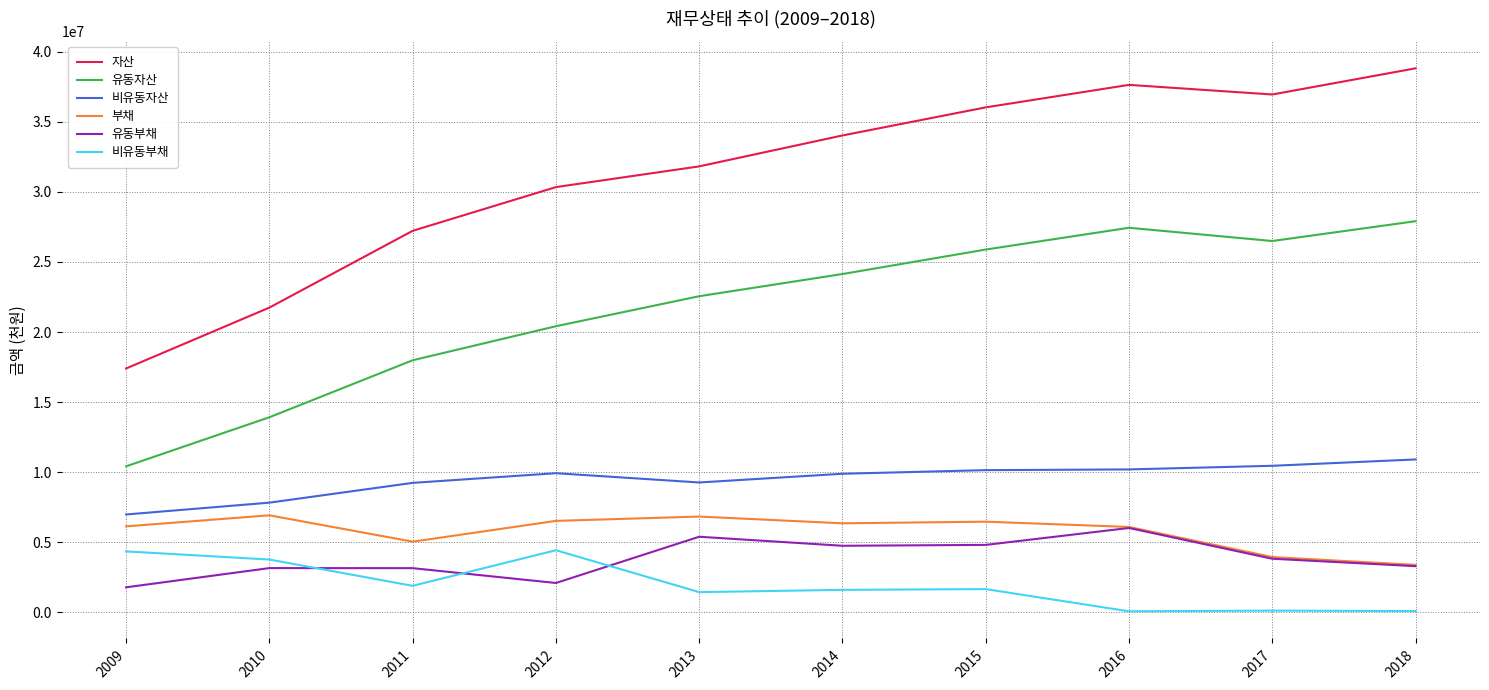

What is the lowest value of the 자산 series?

17398555